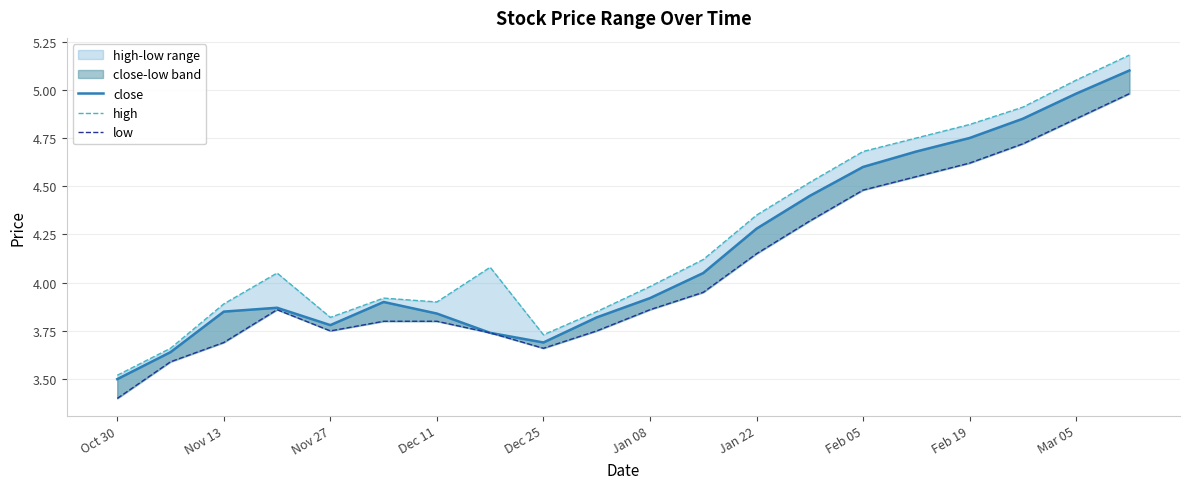

Which series has the widest spread of values?

high